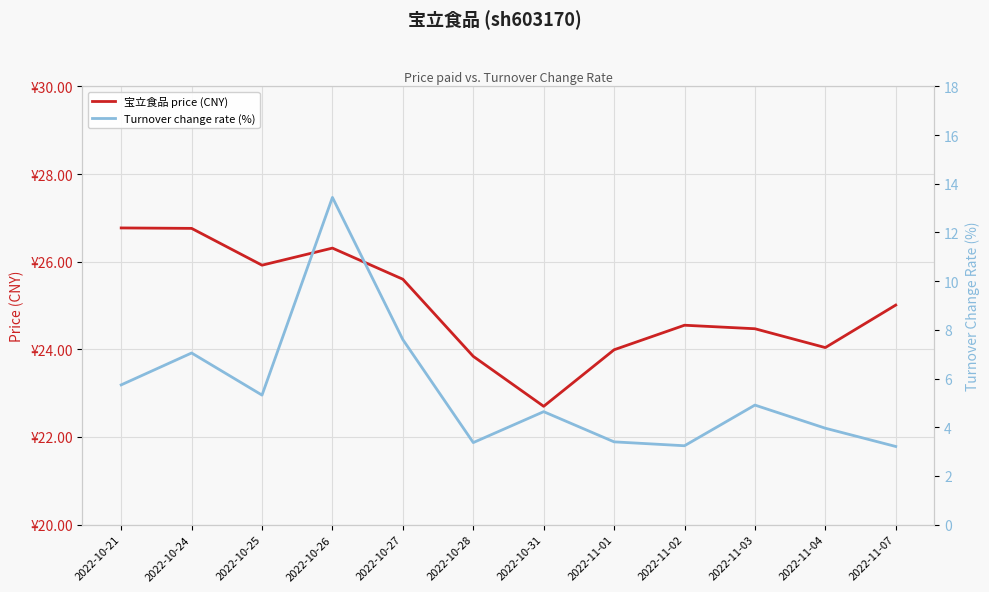

In Turnover change rate (%), how many points are lower than both neighbors (excluding endpoints)?

3